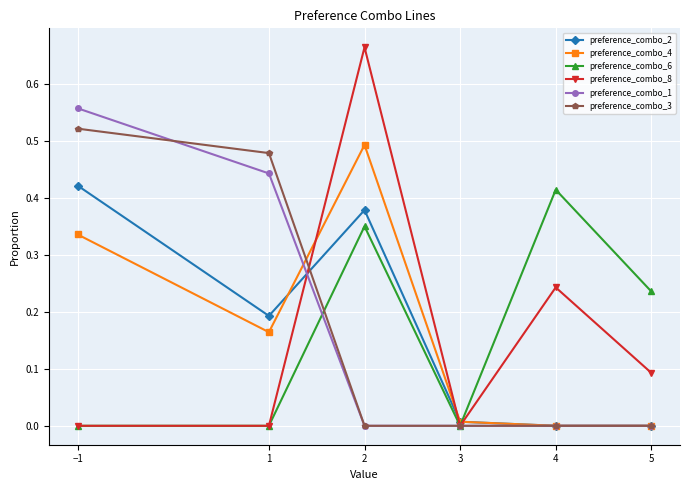

At how many categories does at least one series exceed 0?

6